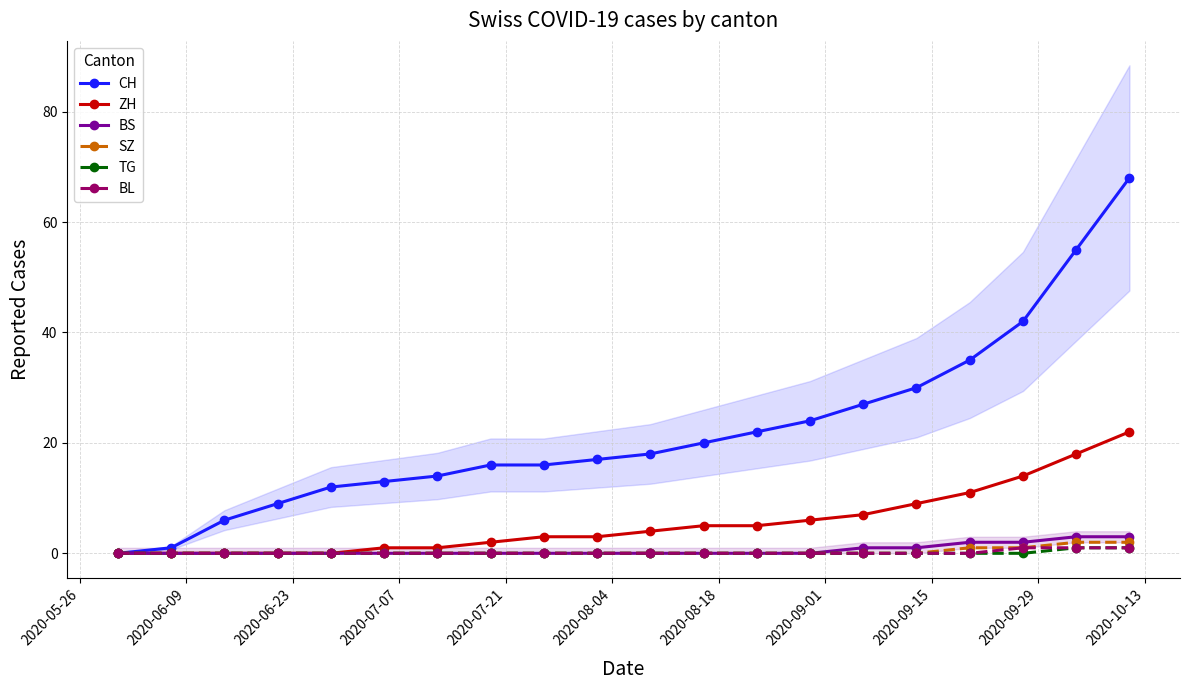

True or false: ZH and TG intersect in this chart.

False